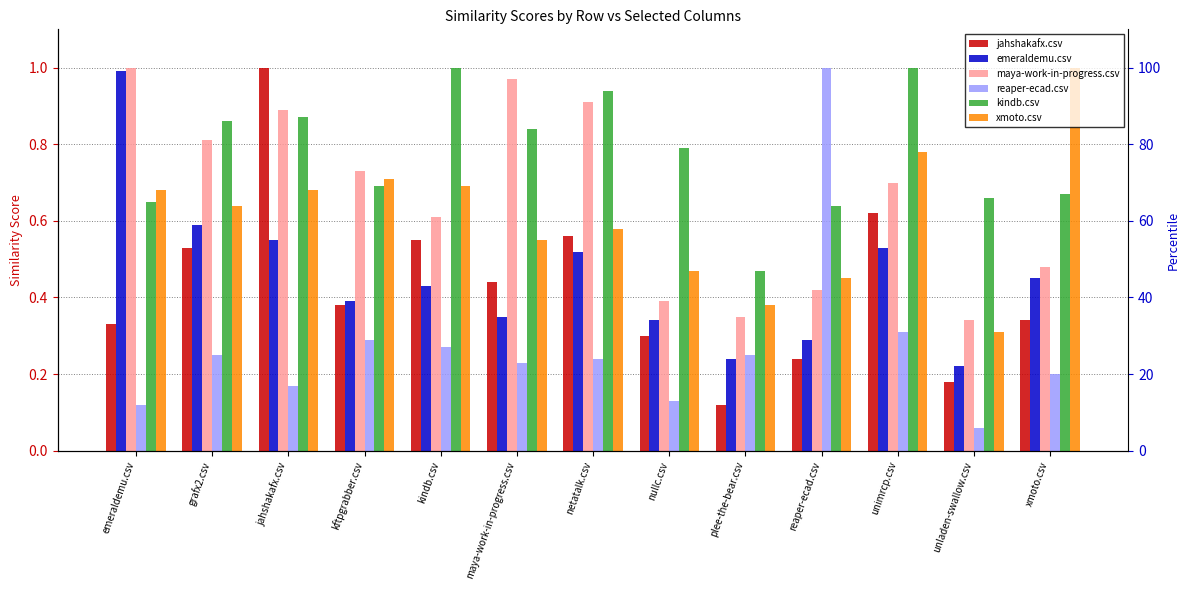

How many bars are there in each group?

6